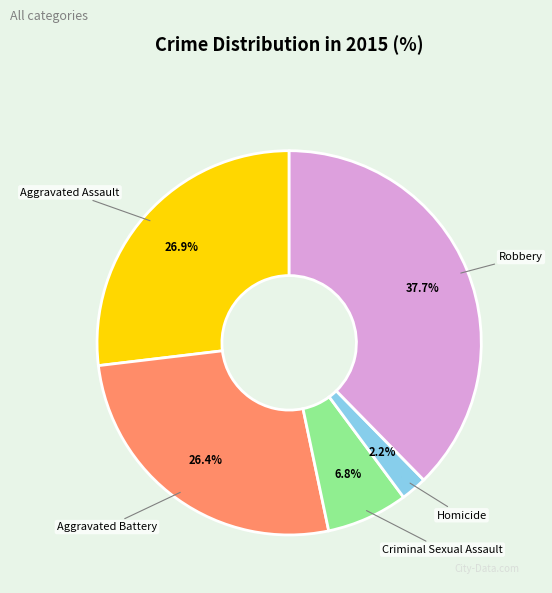

Is it true that Robbery is 49% of the pie?

False